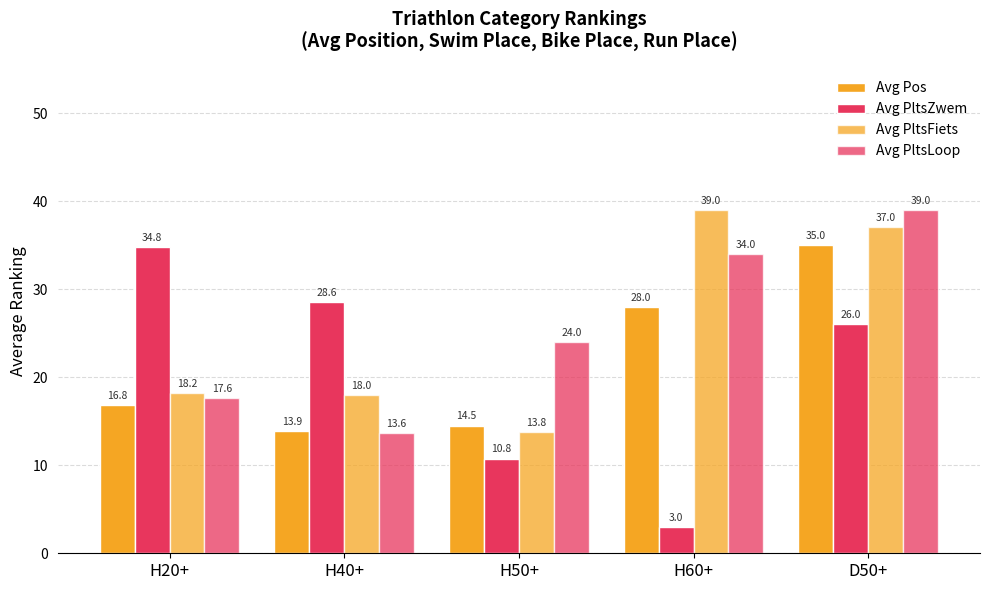

How many values in the Avg PltsFiets series are below 18?

1